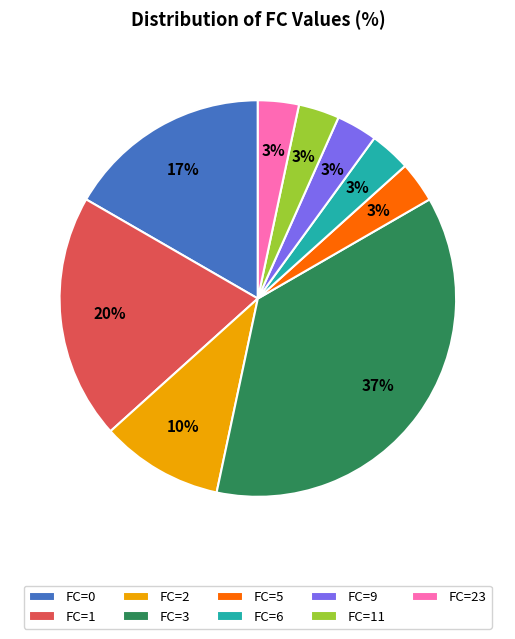

How many slices are in this pie chart?

9